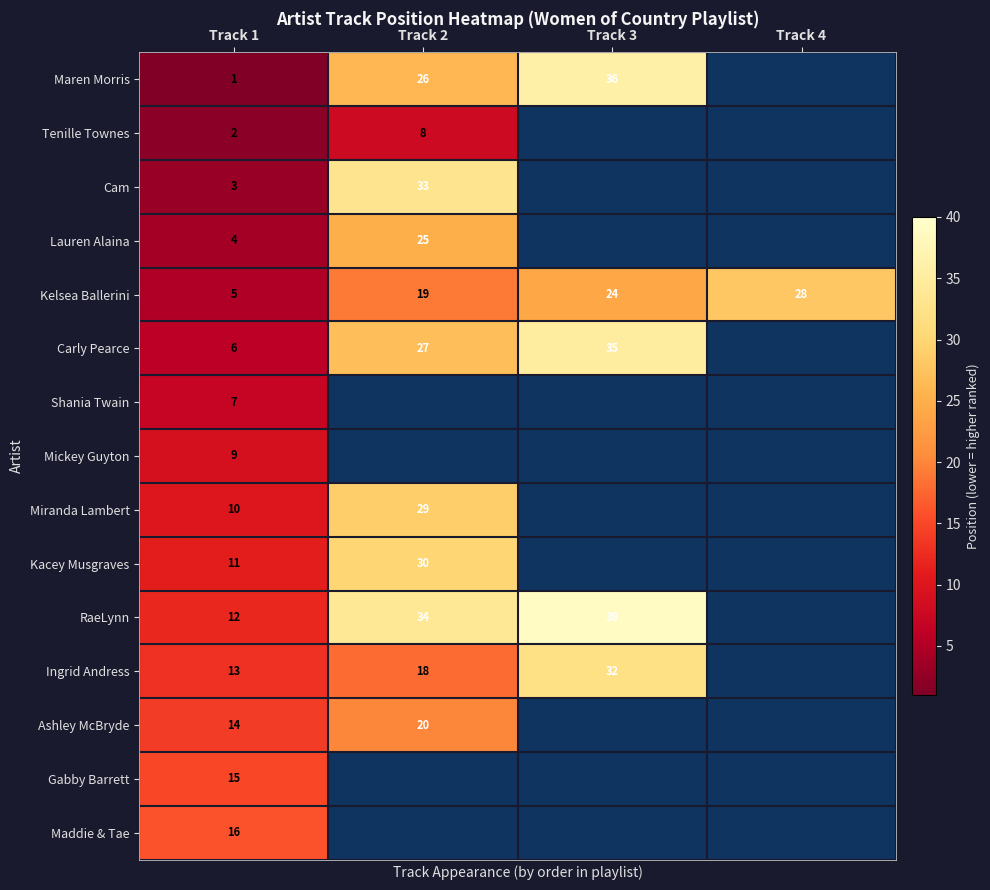

What is the total value across all series at Track 1?

128